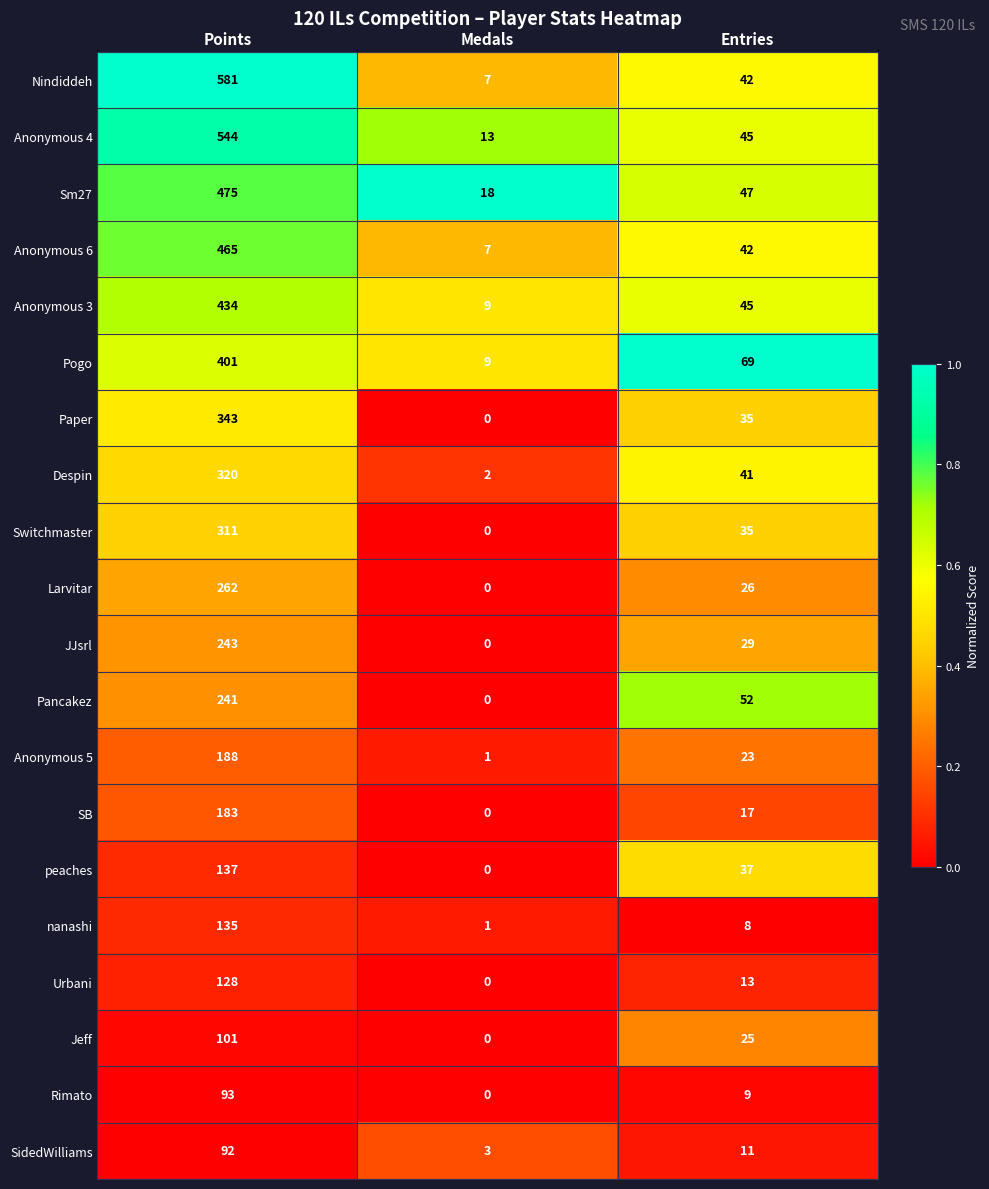

True or false: Rimato has a value of 93 at Points.

True